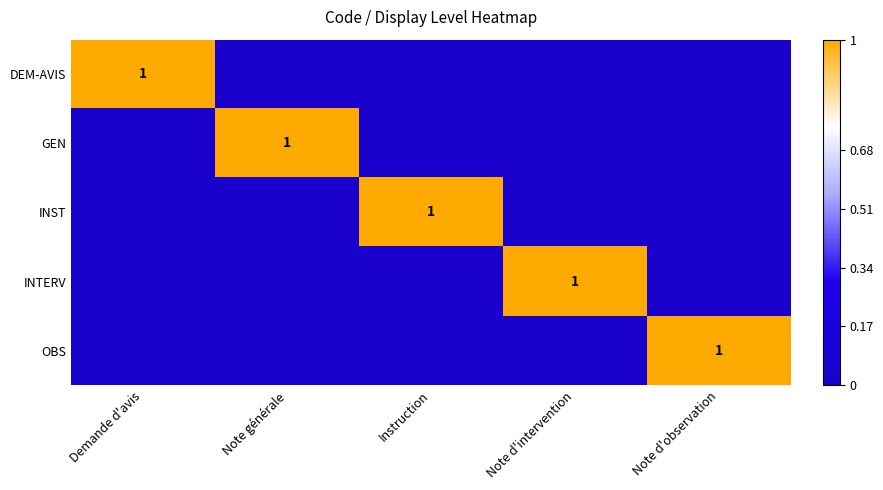

What is the spread (max minus min) of values at Note générale?

1